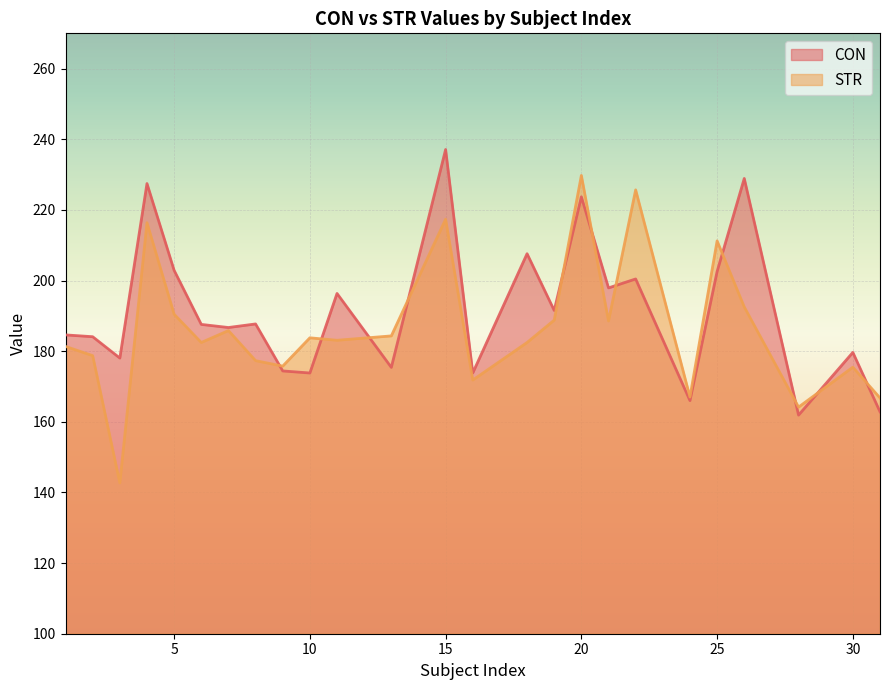

How many values in the CON series exceed 187?

13